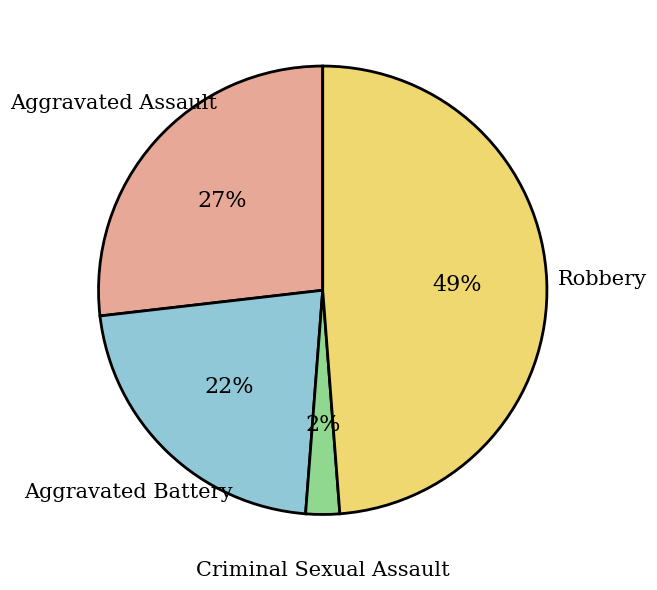

Which category has the smallest portion of the pie?

Criminal Sexual Assault